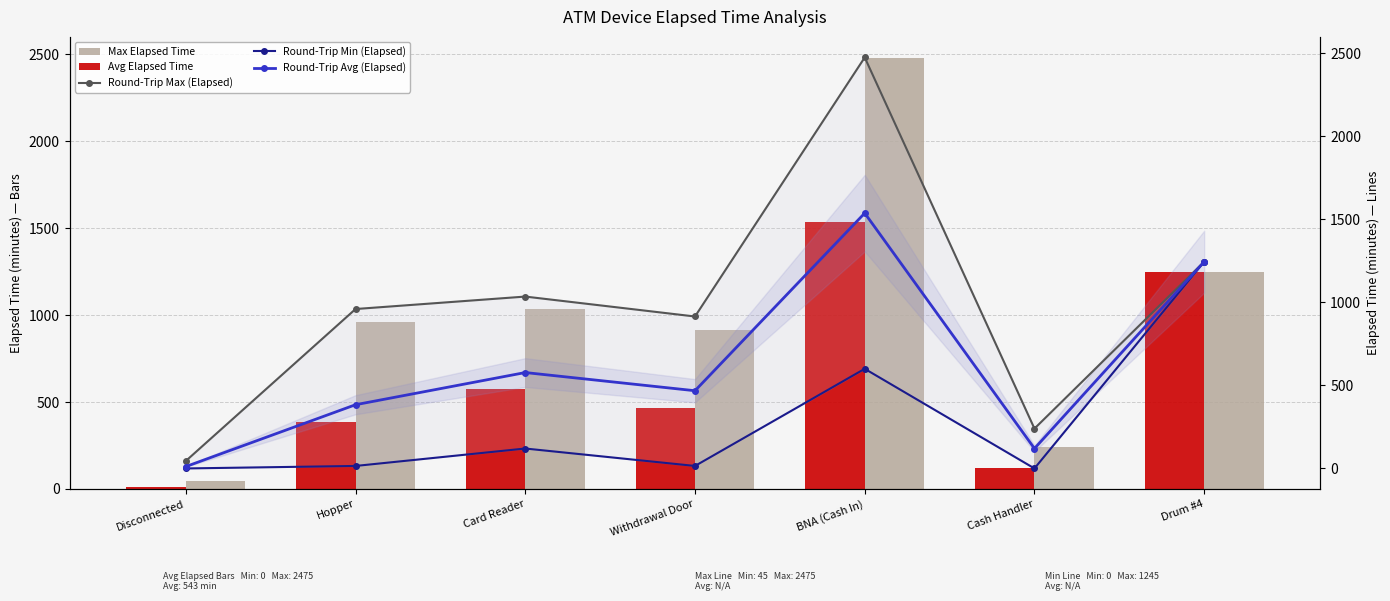

At how many categories does at least one series exceed 834?

5